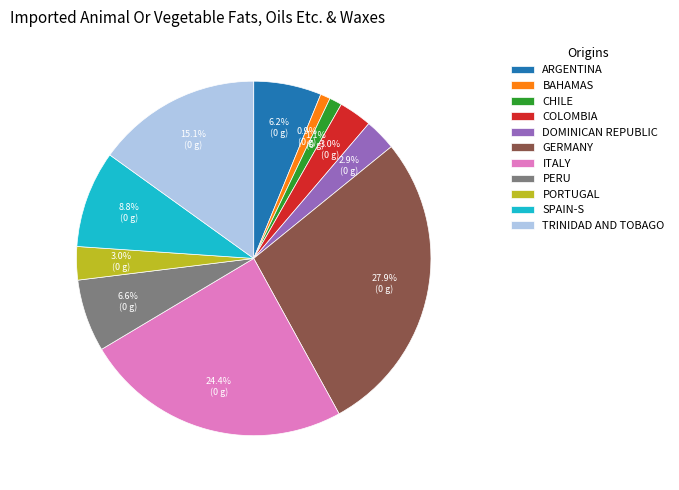

Which category has the biggest portion of the pie?

GERMANY